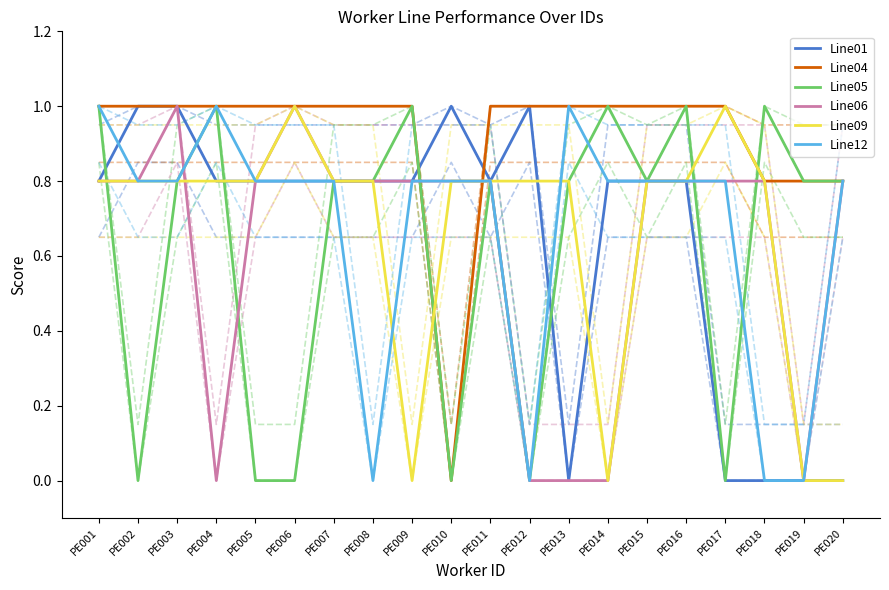

Is the value of Line01 at PE002 greater than the value of Line04 at PE019?

Yes